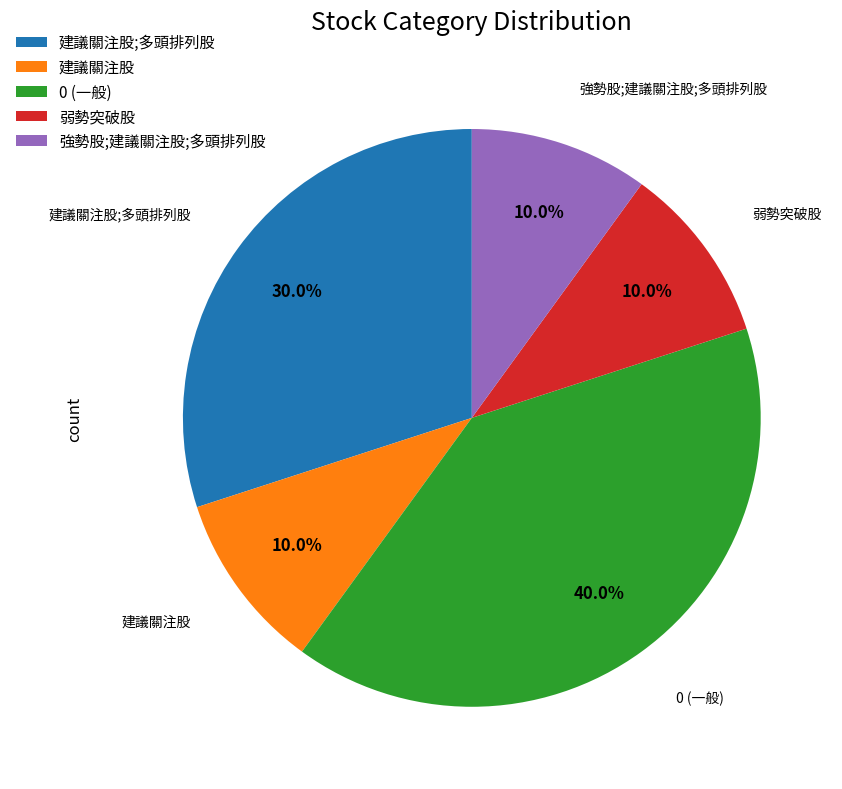

What percentage is the 建議關注股;多頭排列股 slice, to the nearest percent?

30%